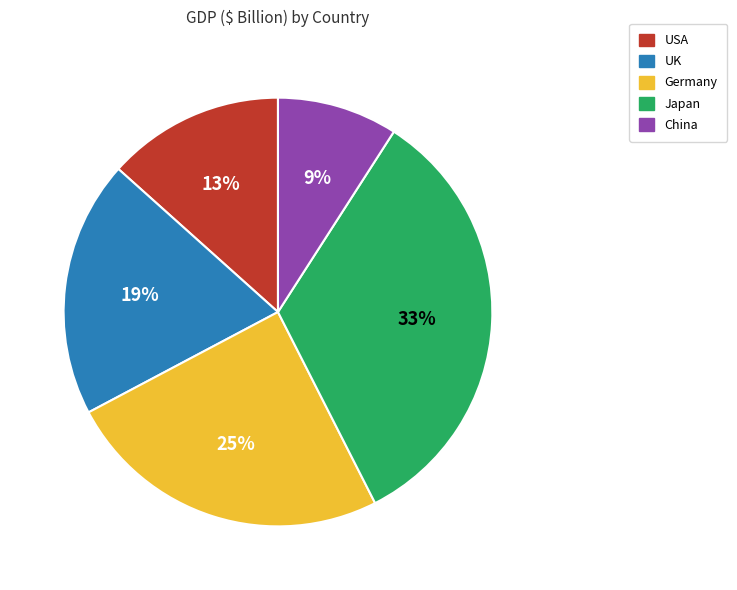

What is the smallest slice in the pie chart?

China